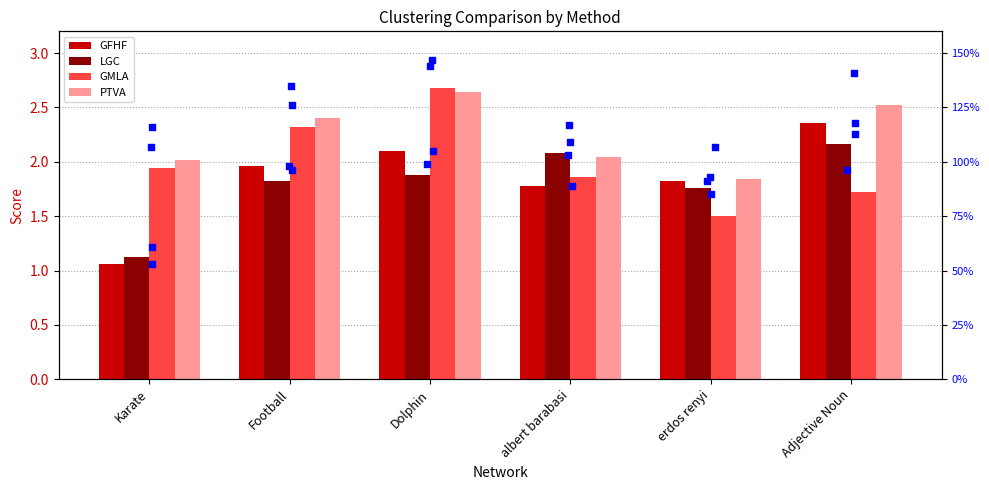

Which series contains the lowest Y value?

GFHF